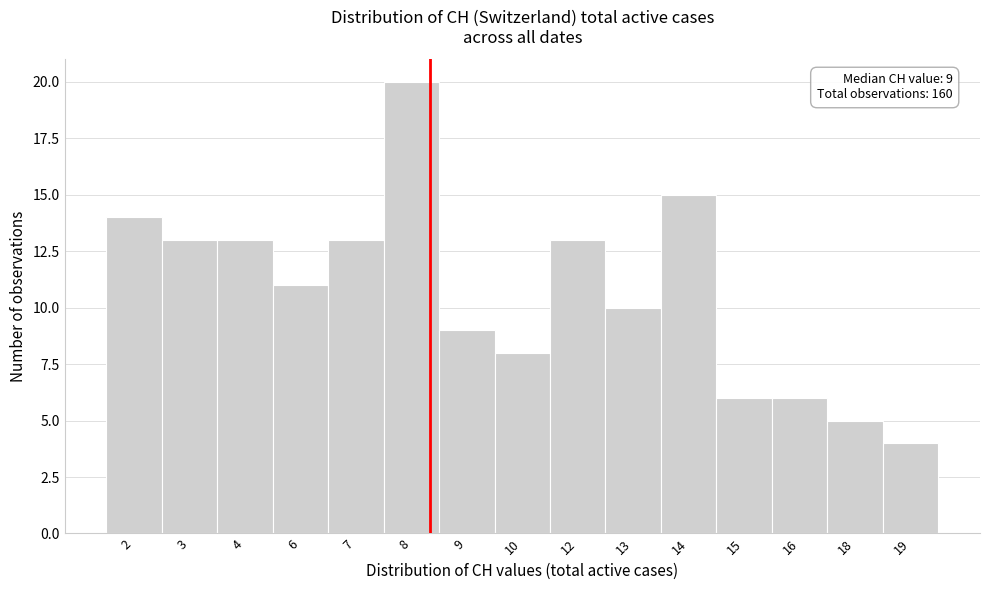

Reading left to right, list all the values displayed in this chart.

2=14	3=13	4=13	6=11	7=13	8=20	9=9	10=8	12=13	13=10	14=15	15=6	16=6	18=5	19=4